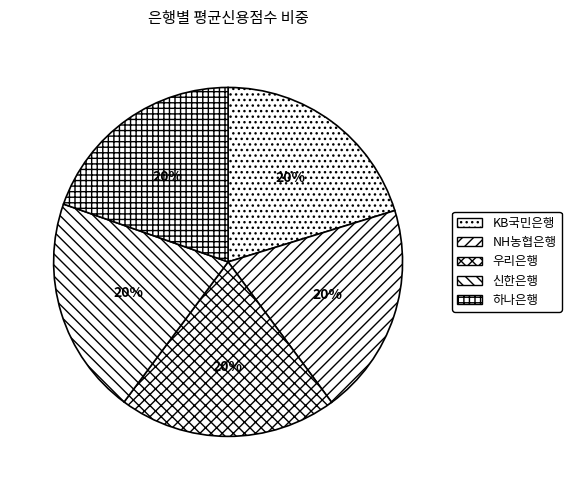

Count the number of slices in the pie.

5